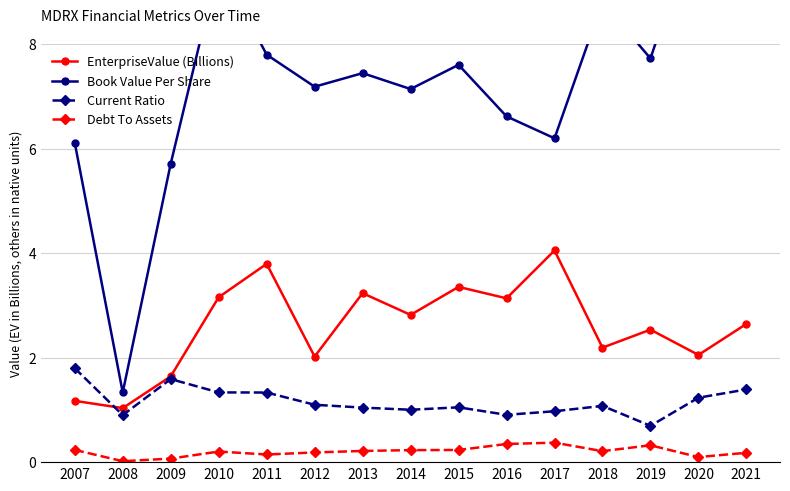

Which series has the widest spread of values?

Book Value Per Share